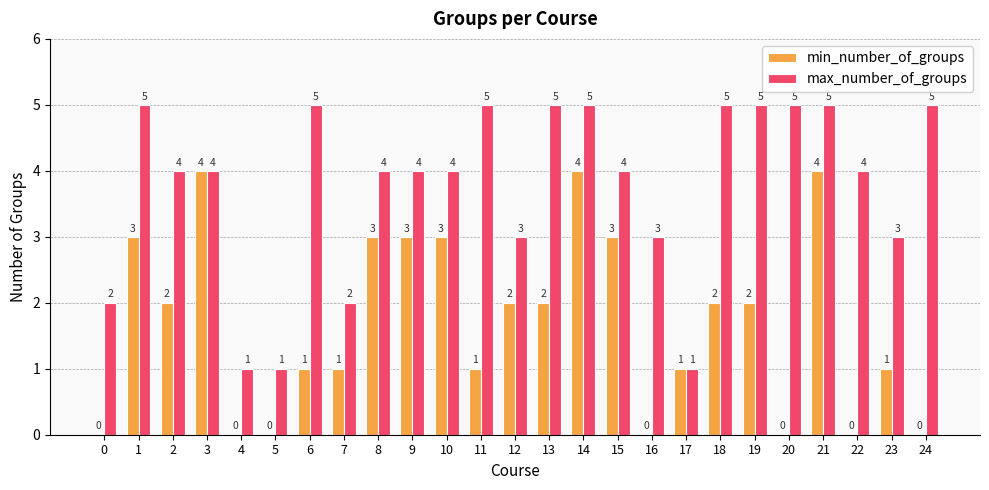

What is the sum of all min_number_of_groups values?

42